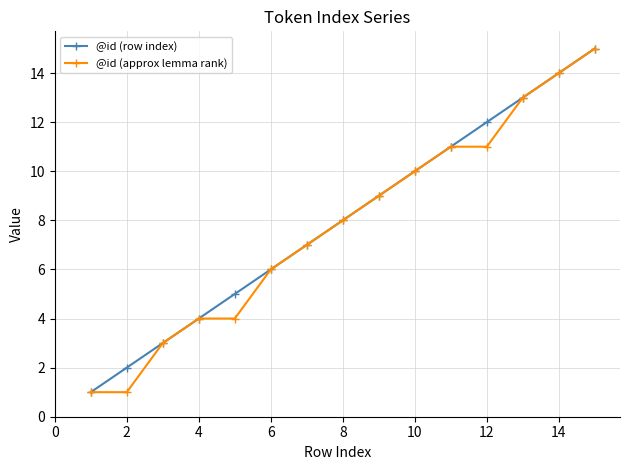

True or false: @id (row index) has more than 1 points higher than both neighbors.

False